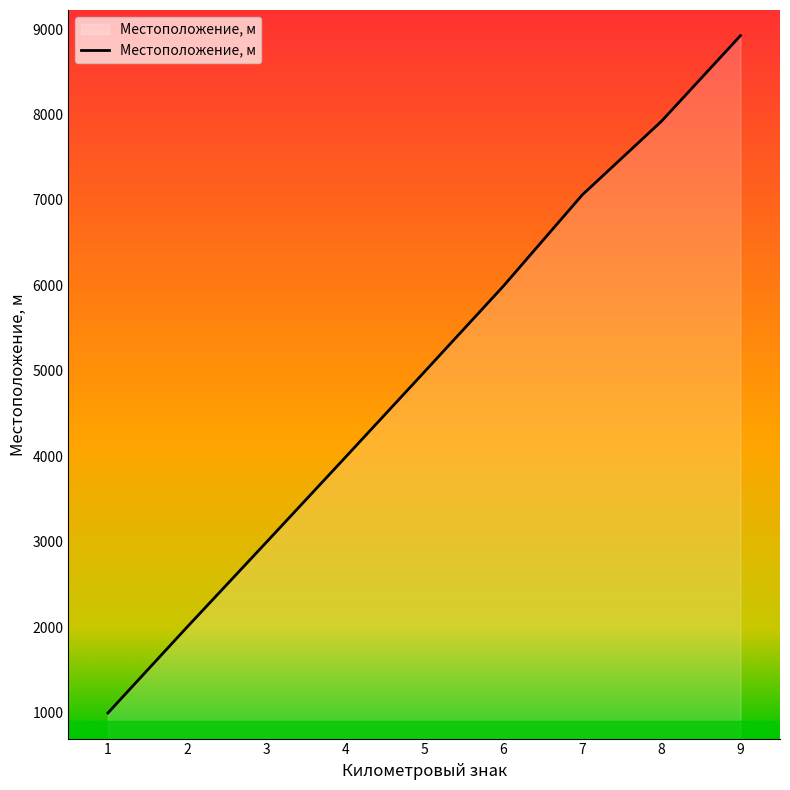

The value at 7 is 7060. True or false?

True